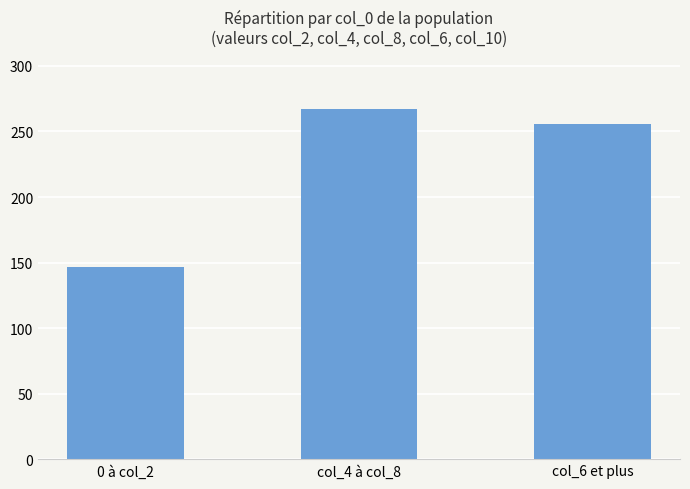

Which has a higher value, col_6 et plus or col_4 à col_8?

col_4 à col_8